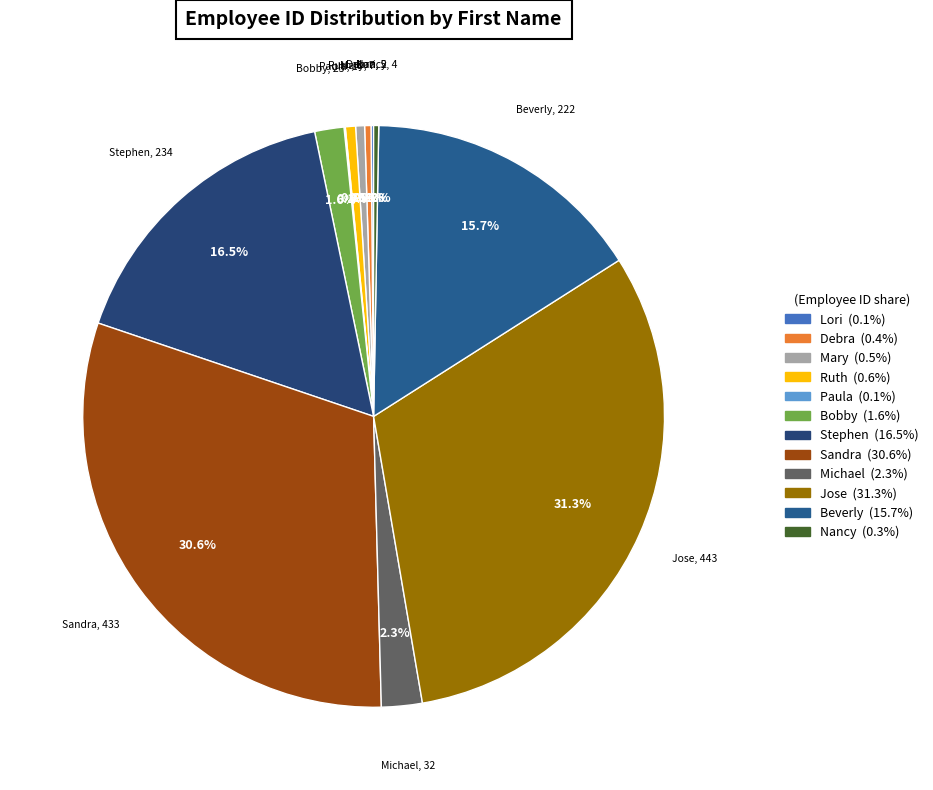

Does Ruth account for over 50% of the chart?

No